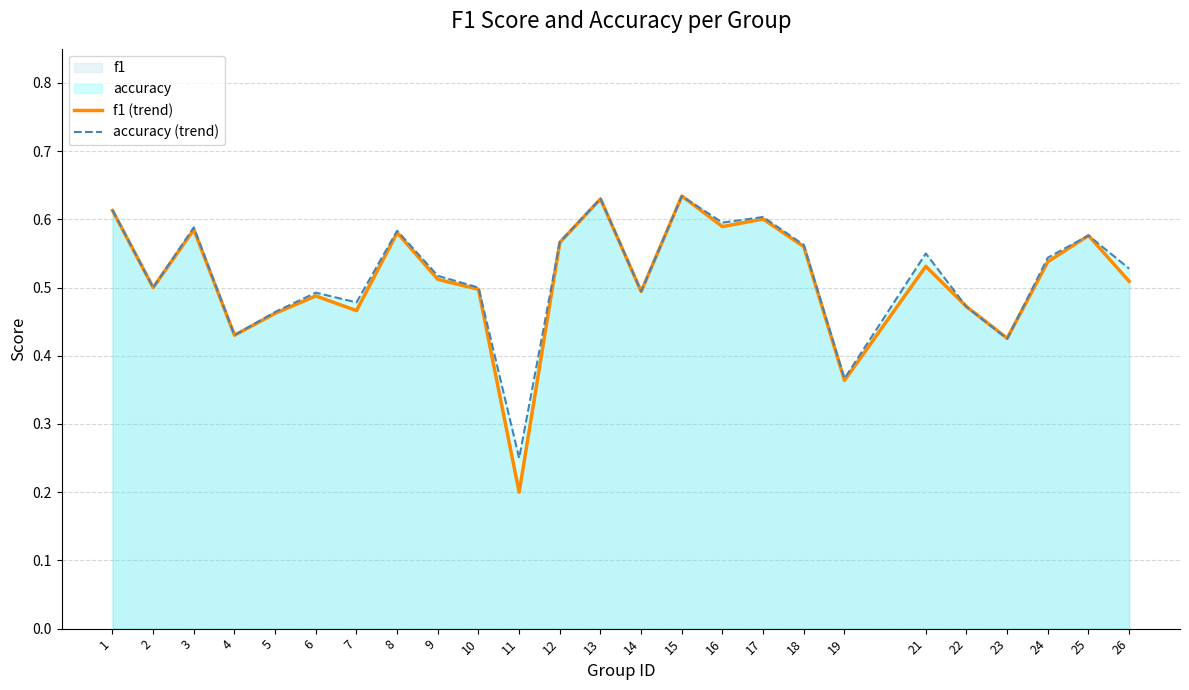

What is the approximate value of f1 (trend) at 15?

0.6